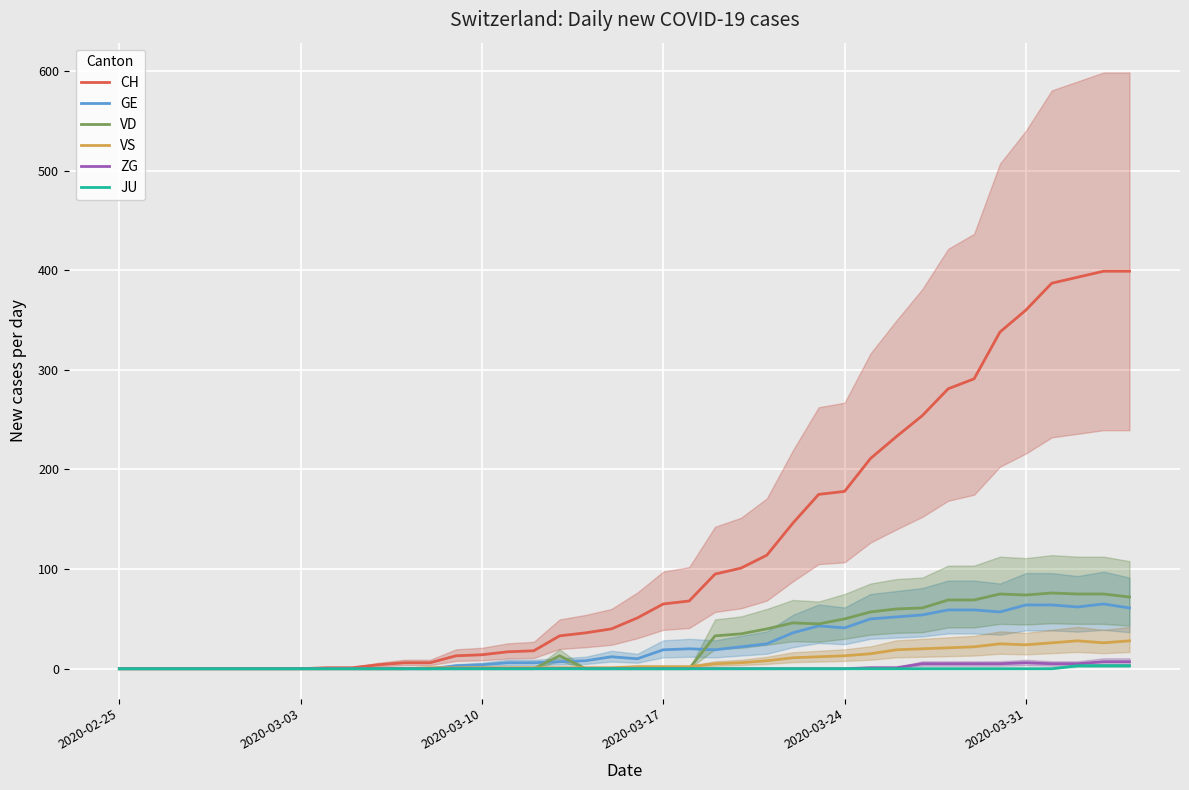

The VD series shows 74 at 2020-03-31. True or false?

True